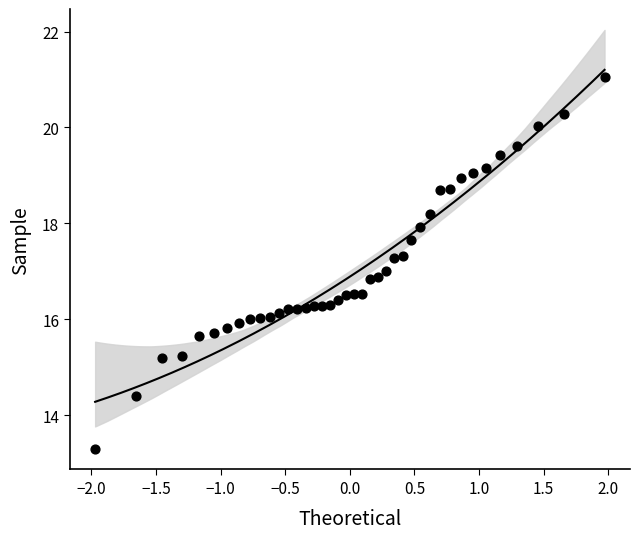

What is the range of X values (max minus min)?

3.9